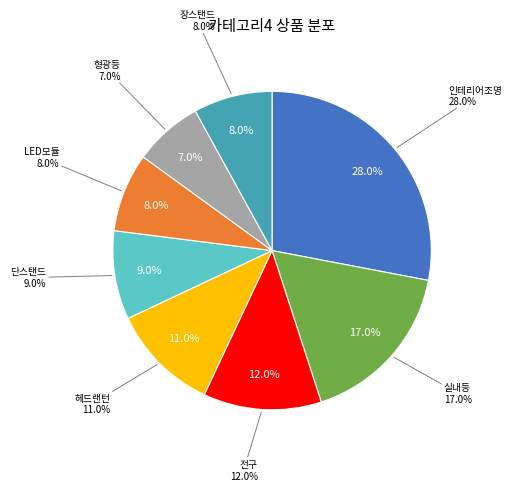

To the nearest percent, what portion does 실내등 represent?

17%